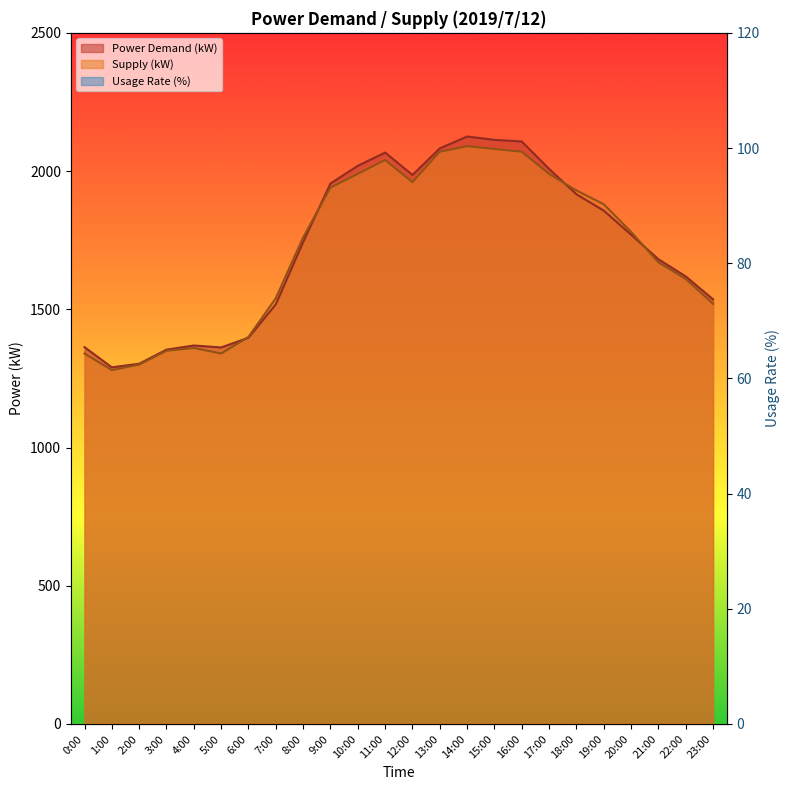

How many interior local valleys does the Power Demand (kW) series have?

3